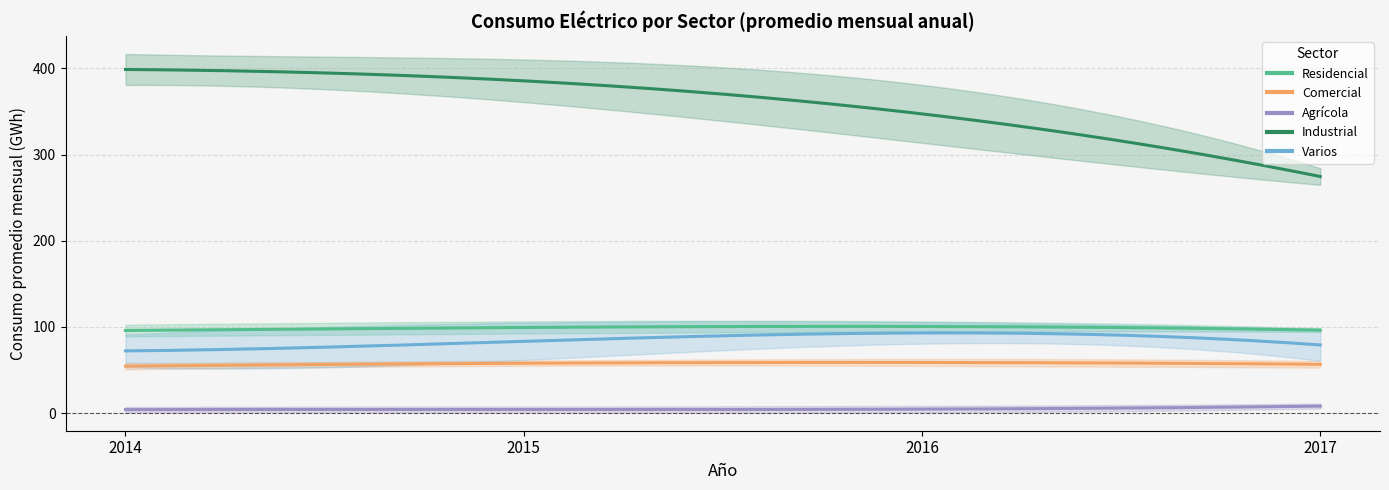

What is the difference between the second highest and minimum values in the Comercial series?

9.8